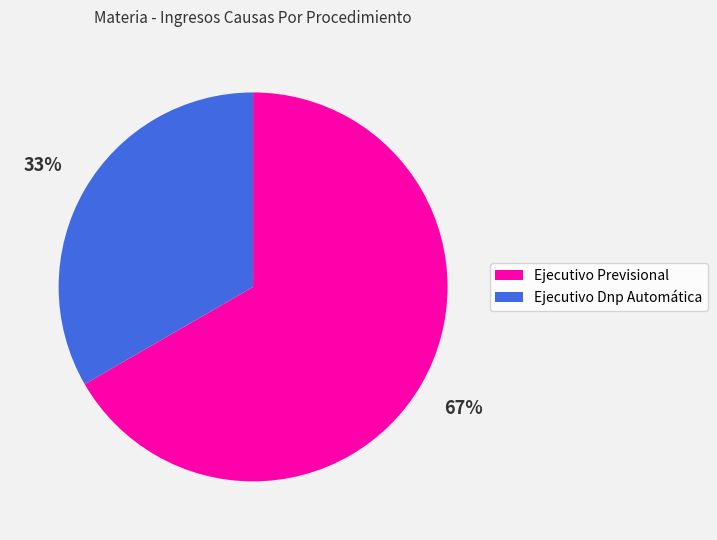

The Ejecutivo Dnp Automática slice represents 33% of the pie. True or false?

True